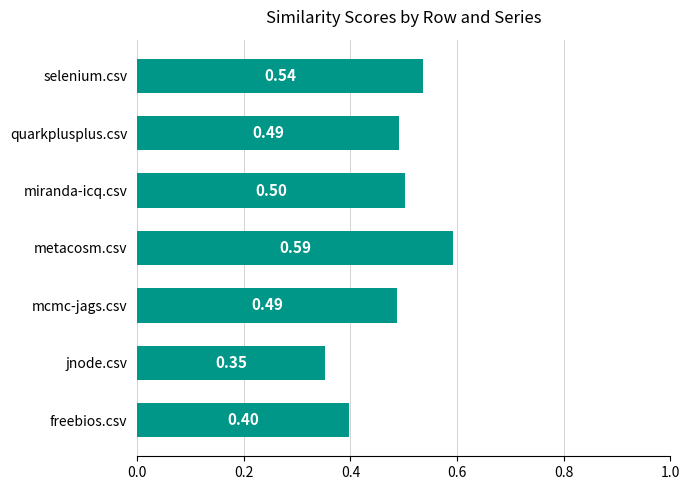

Which has a higher value, mcmc-jags.csv or freebios.csv?

mcmc-jags.csv